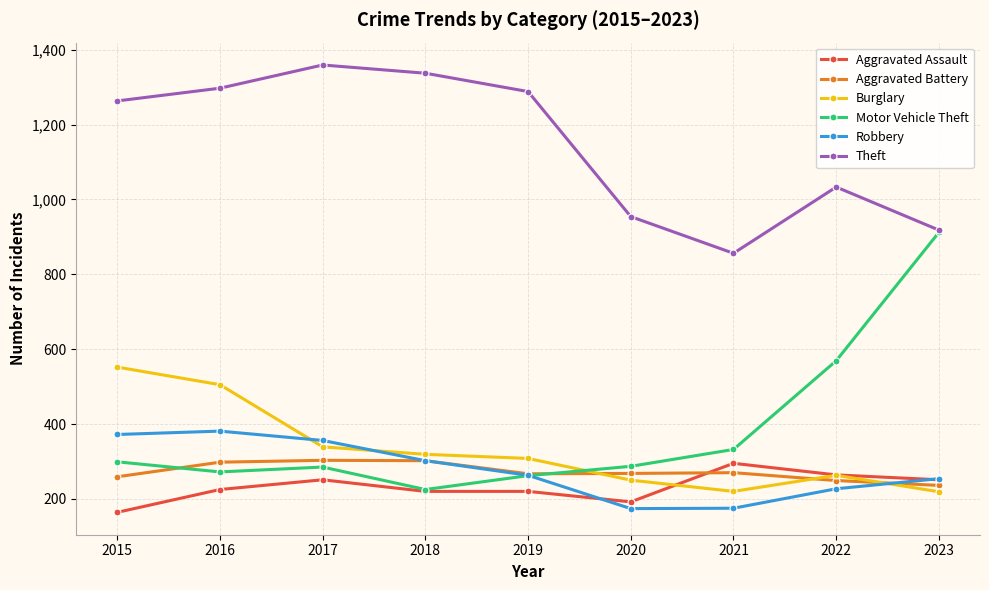

True or false: Theft and Aggravated Battery cross at least once.

False